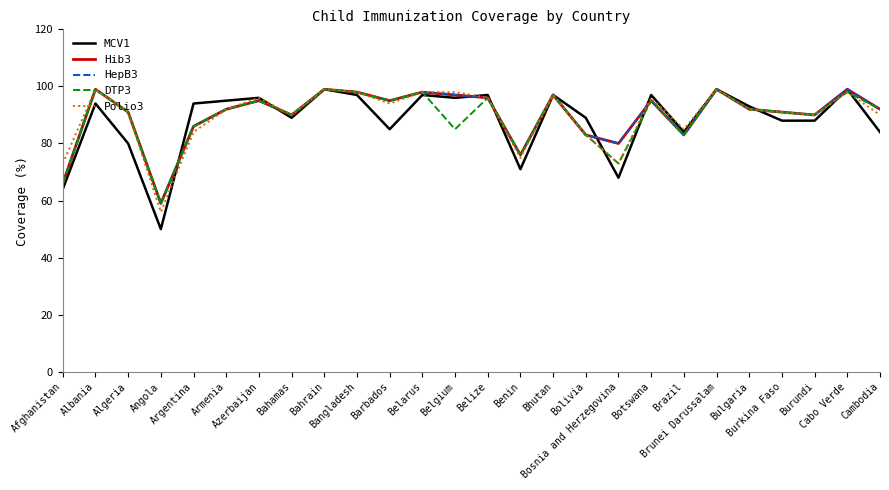

What position from the left is Brazil?

20